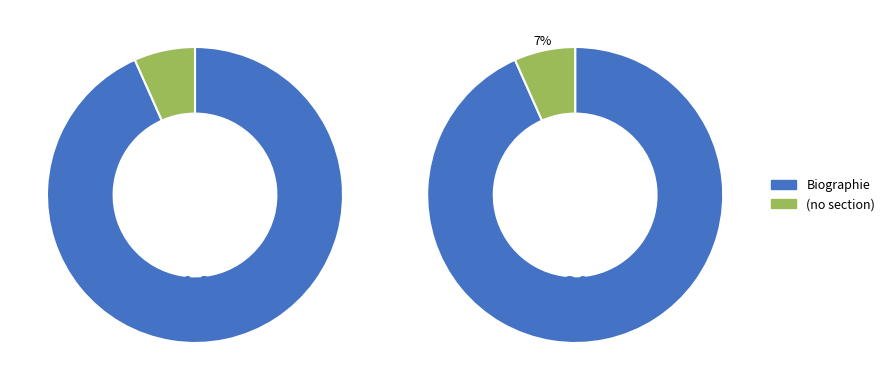

Which slice represents more than half of the pie?

Biographie